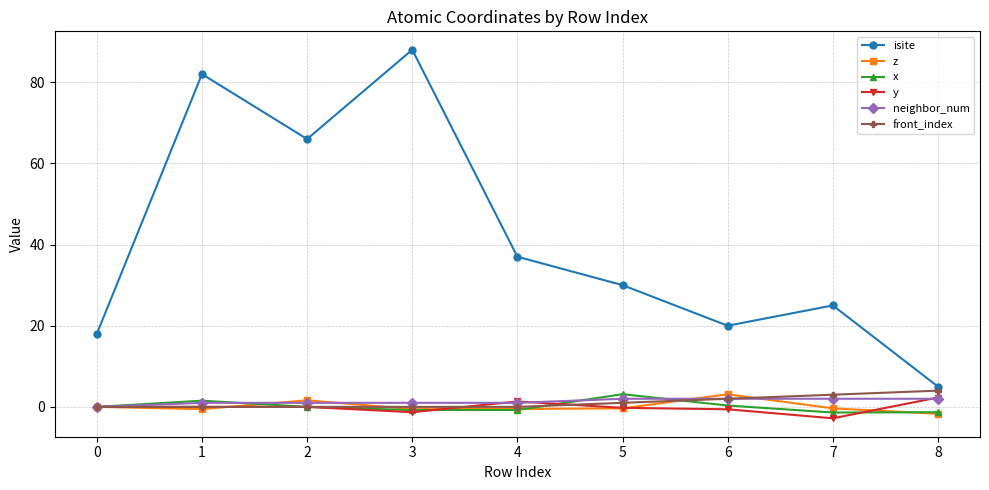

Which series has the largest range (max minus min)?

isite